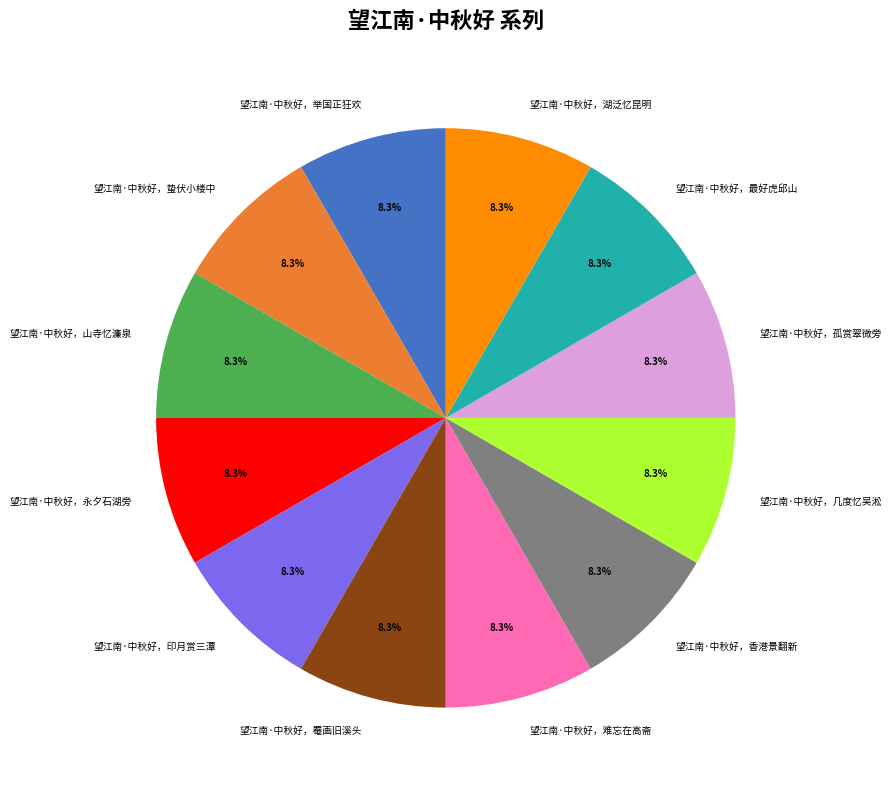

Approximately how many times larger is the value at 望江南·中秋好，湖泛忆昆明 compared to 望江南·中秋好，山寺忆濂泉?

1.0